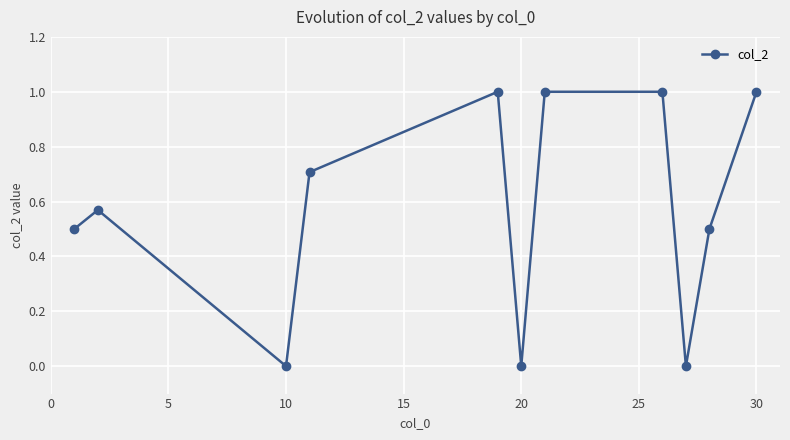

What is the sum of all values?

6.3